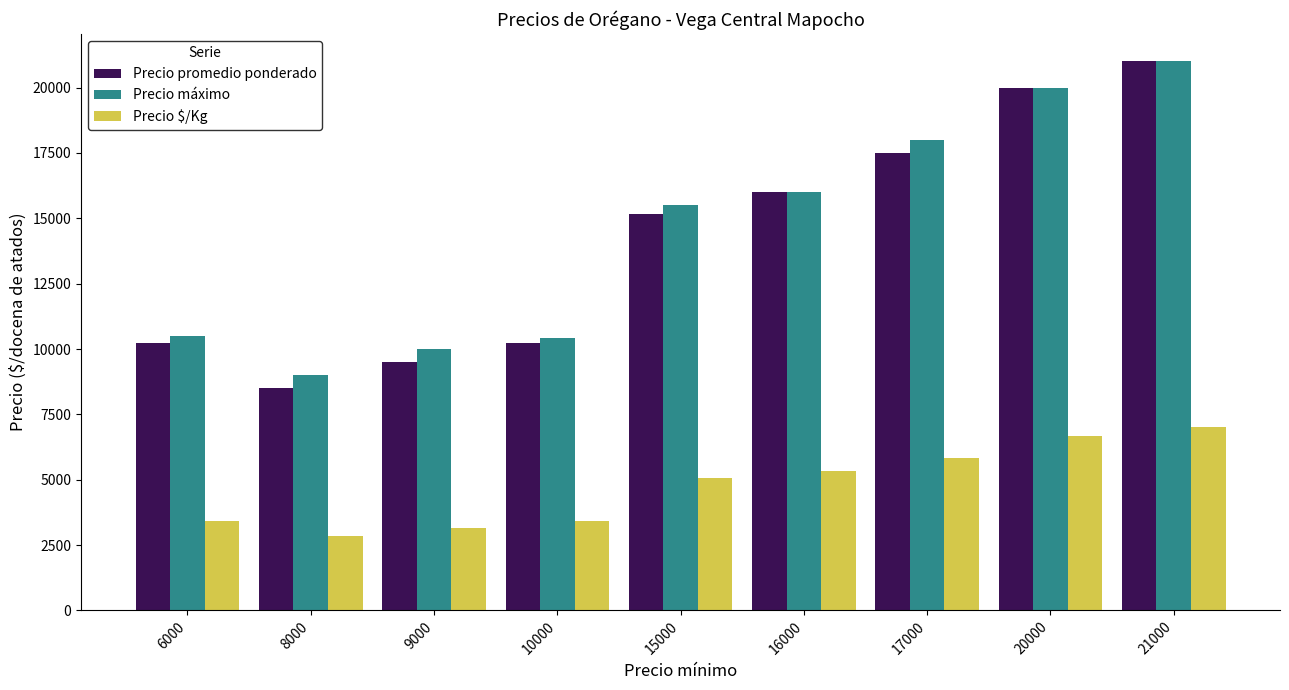

The value of Precio $/Kg at 10000 is 4781. True or false?

False